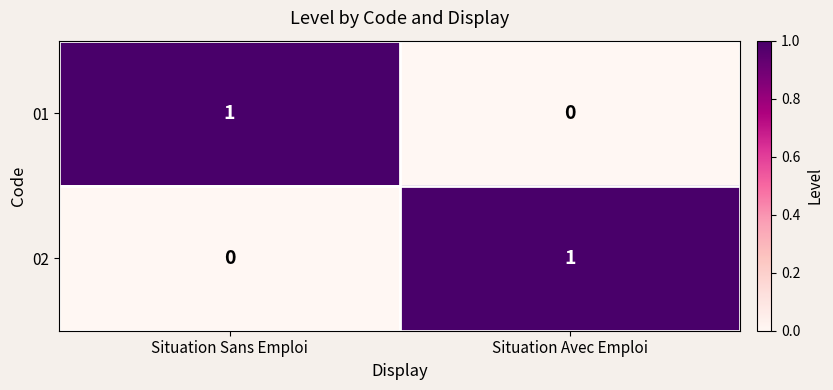

Reading right to left, extract all data points from this chart.

01: Situation Avec Emploi=0	Situation Sans Emploi=1
02: Situation Avec Emploi=1	Situation Sans Emploi=0